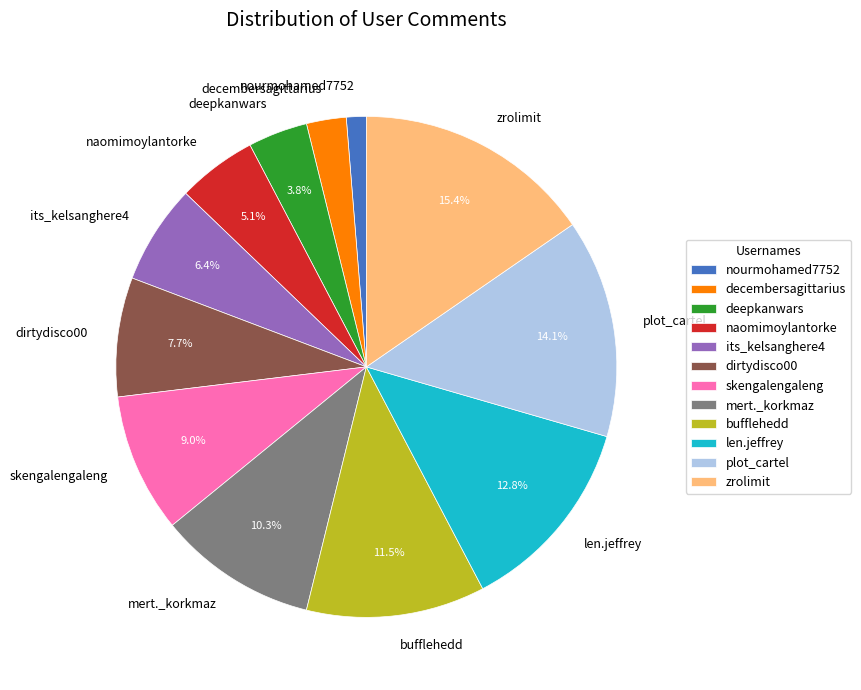

To the nearest percent, what percentage of the pie is mert._korkmaz?

10%